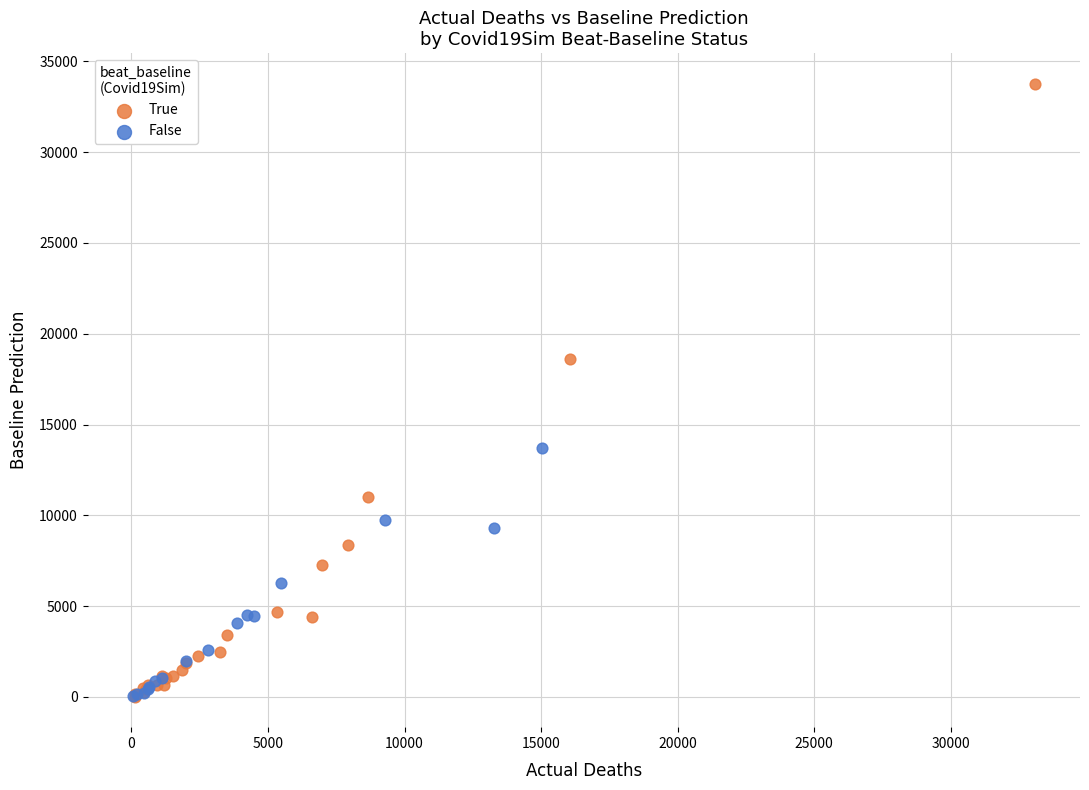

Which series has the largest Y range (max minus min)?

True